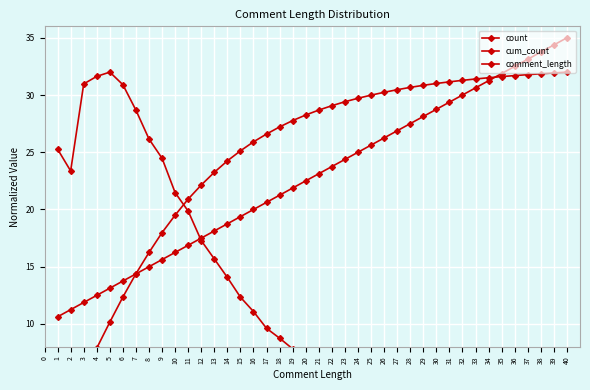

What is the greatest value displayed?

35.0